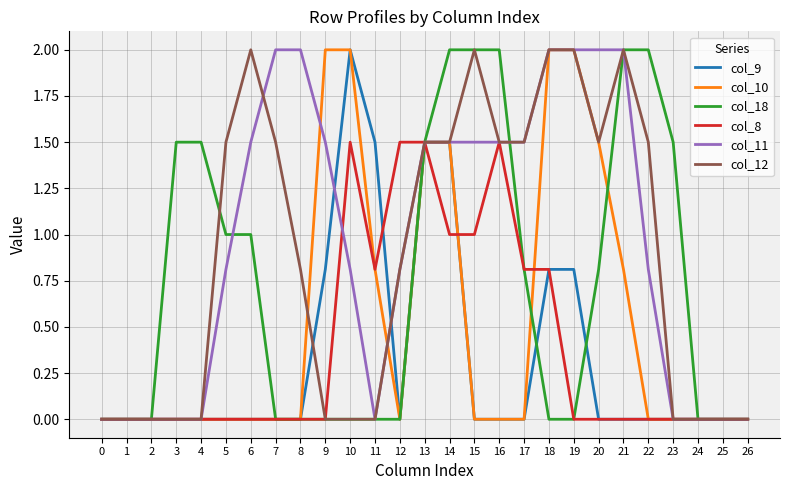

What is the total value across all series at 12?

3.1